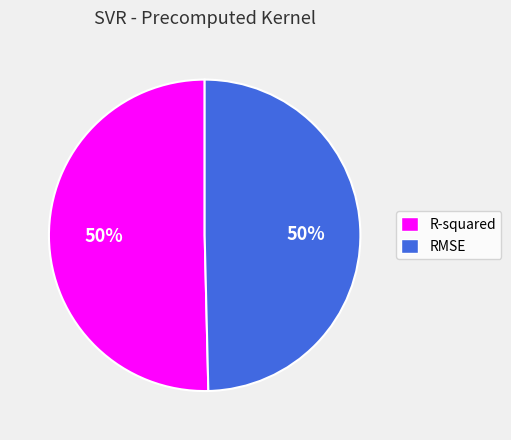

To the nearest percent, what is the combined percentage of R-squared and RMSE?

100%